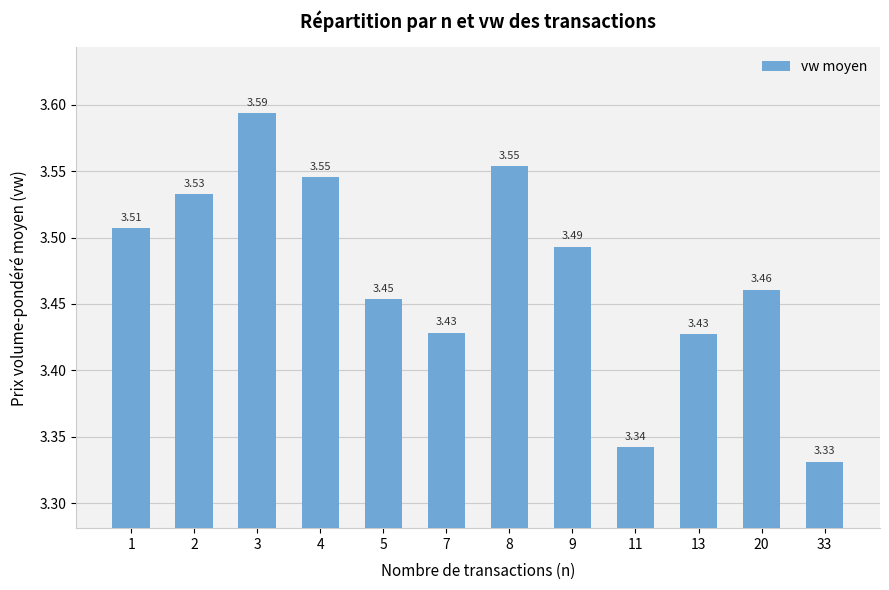

The chart shows a value of 1.6 at 33. True or false?

False